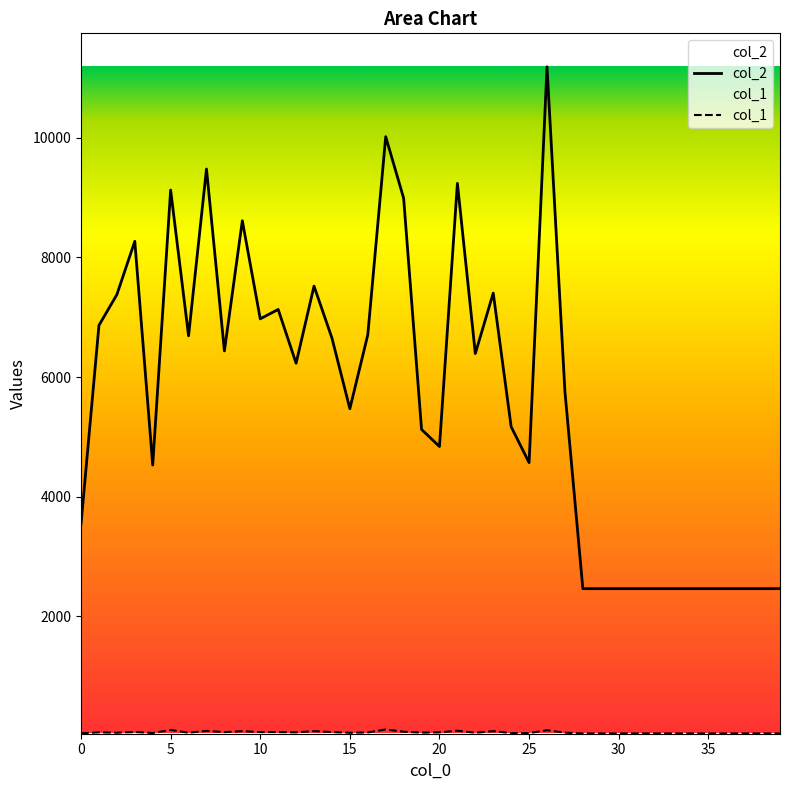

What is the minimum value shown in the chart?

44